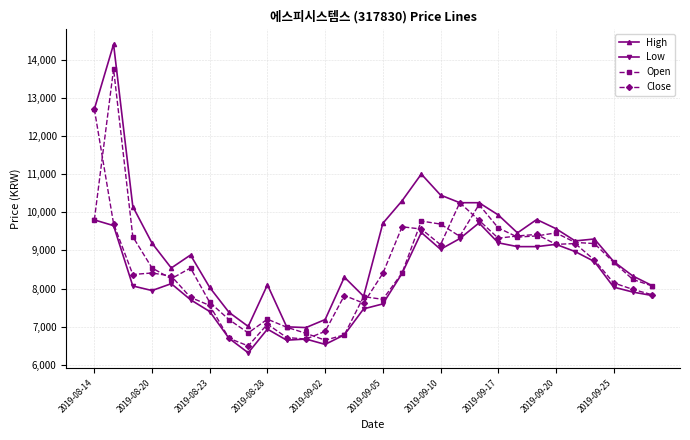

True or false: High and Low intersect in this chart.

False